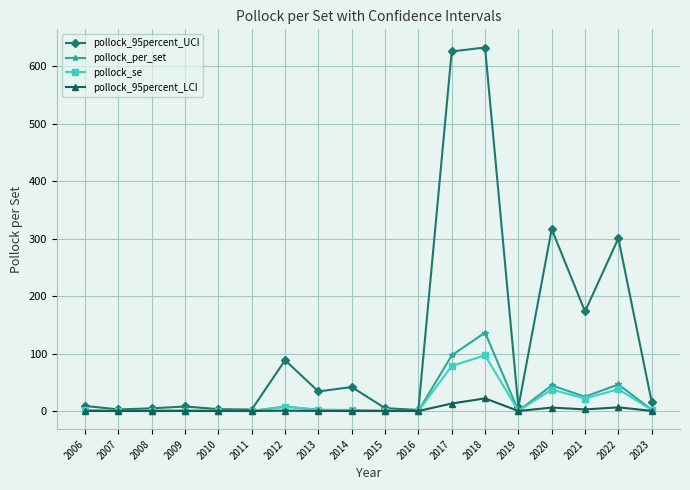

Which series changed the most between 2014 and 2021?

pollock_95percent_UCI